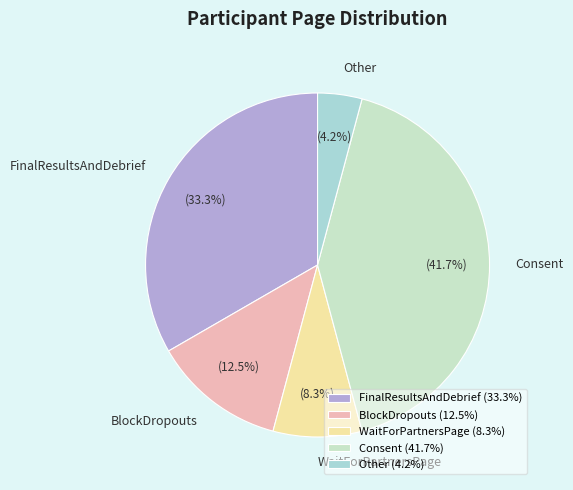

Which has a higher value, Other or Consent?

Consent